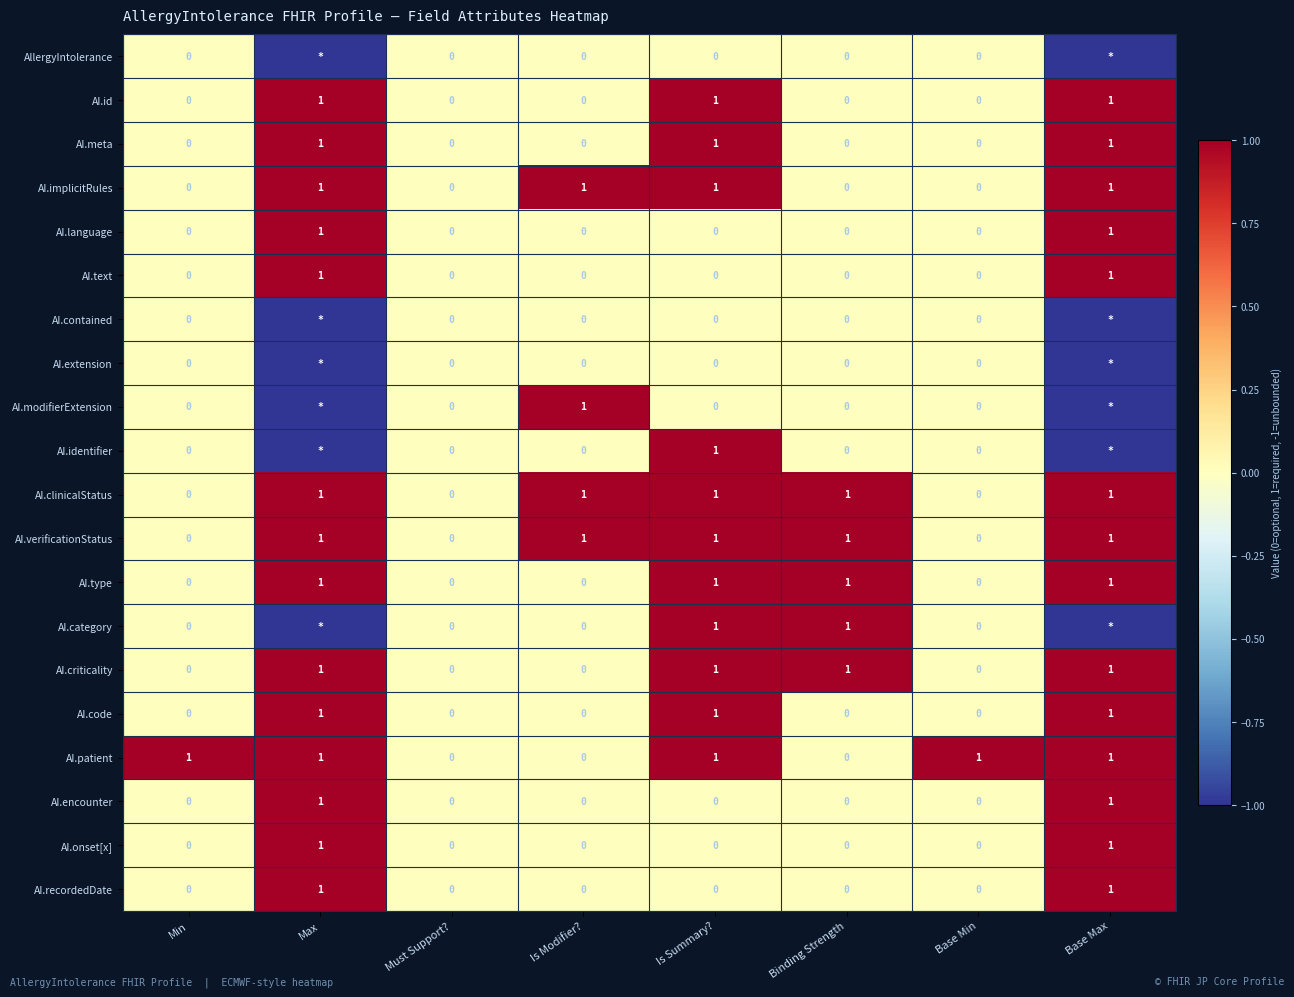

How many AI.type values are between 0 and 1?

8